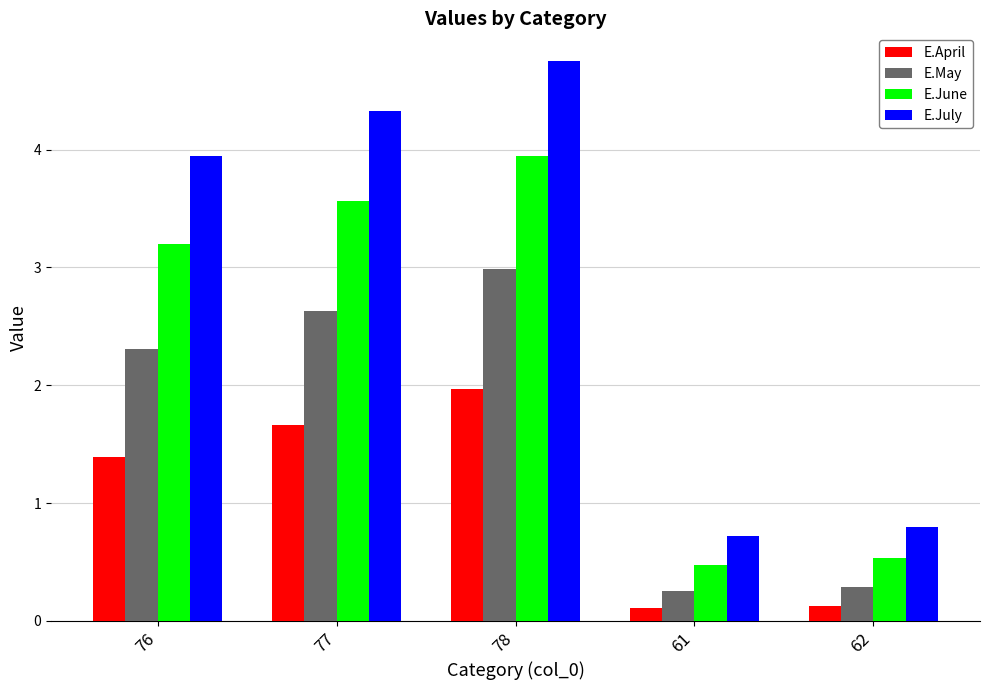

Between 76 and 77, which series saw the biggest shift?

E.July